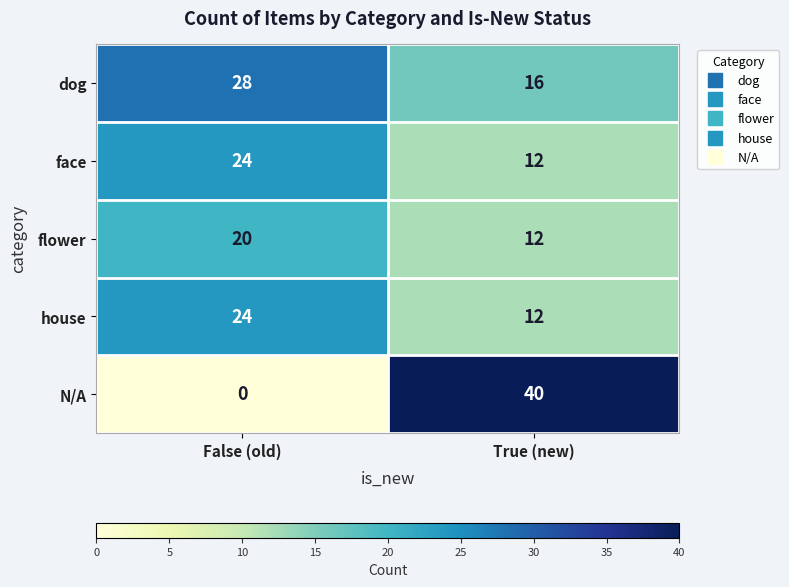

Reading left to right, what are all the values shown in this chart?

dog: False (old)=28	True (new)=16
face: False (old)=24	True (new)=12
flower: False (old)=20	True (new)=12
house: False (old)=24	True (new)=12
N/A: False (old)=0	True (new)=40